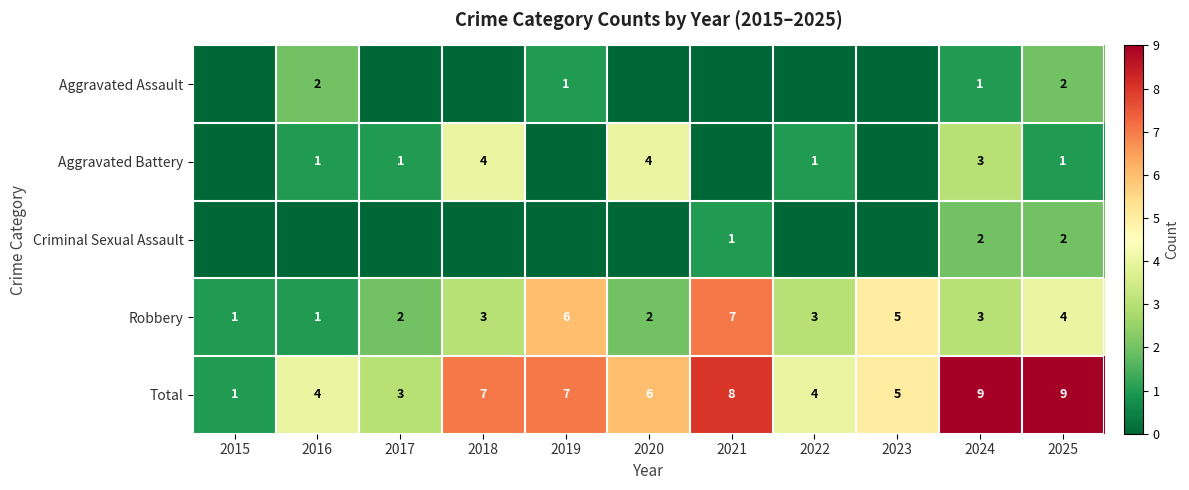

Is it true that Aggravated Battery equals 6 at 2018?

False